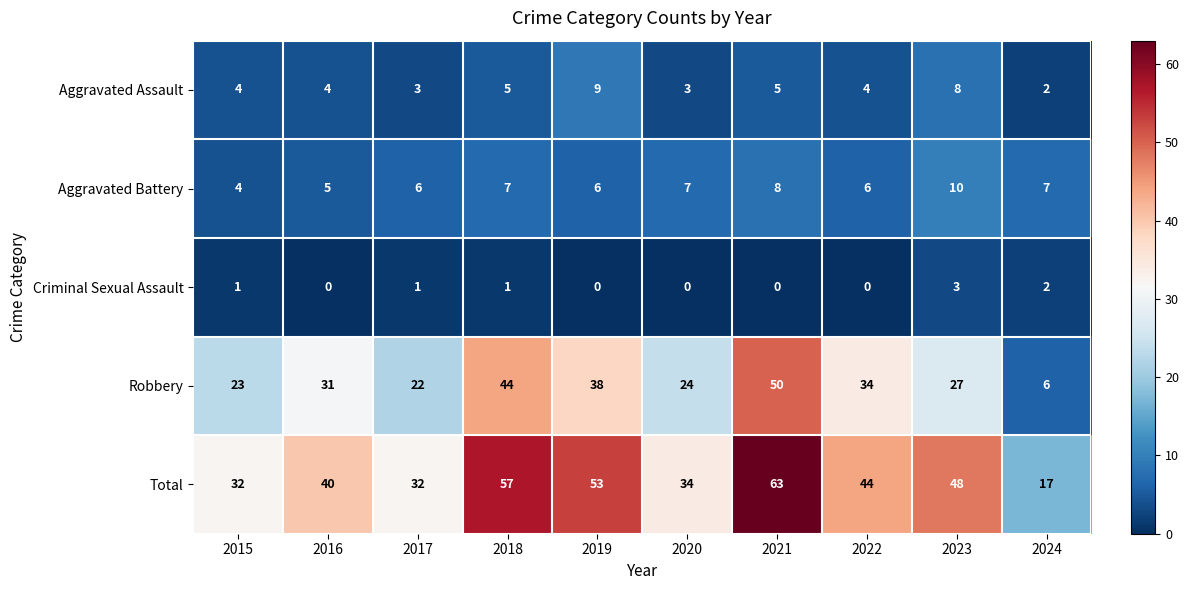

Rank the series at 2016 from highest to lowest value.

Total, Robbery, Aggravated Battery, Aggravated Assault, Criminal Sexual Assault